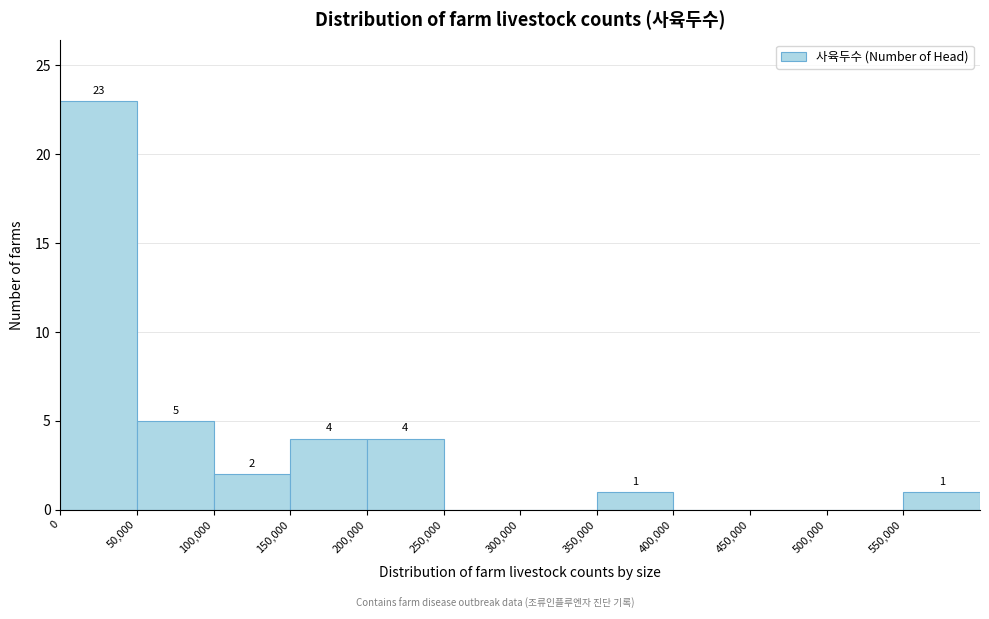

Over which range of the x-axis is the bar tallest?

0 to 50000